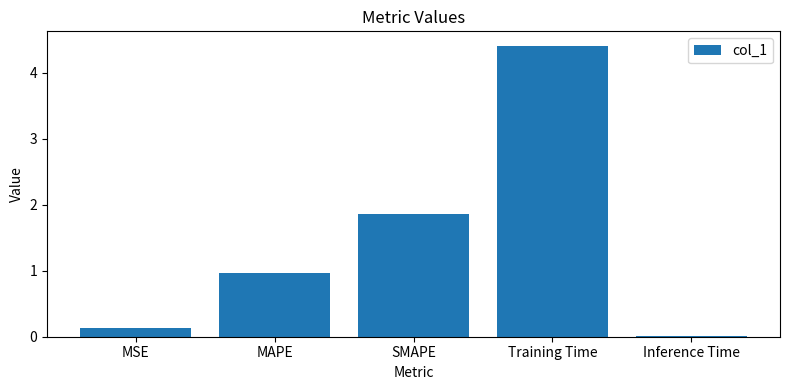

What is the label of the 4th bar from the left?

Training Time